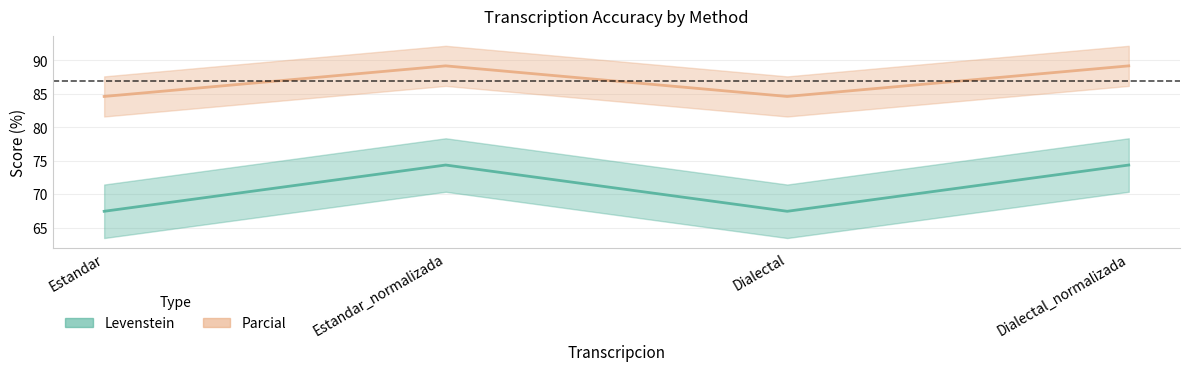

How many data points does each series have?

4